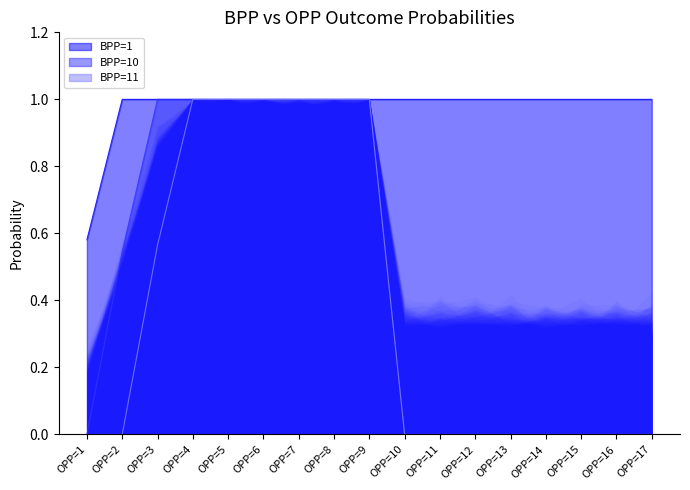

True or false: BPP=10 has more than 1 interior local peaks.

False